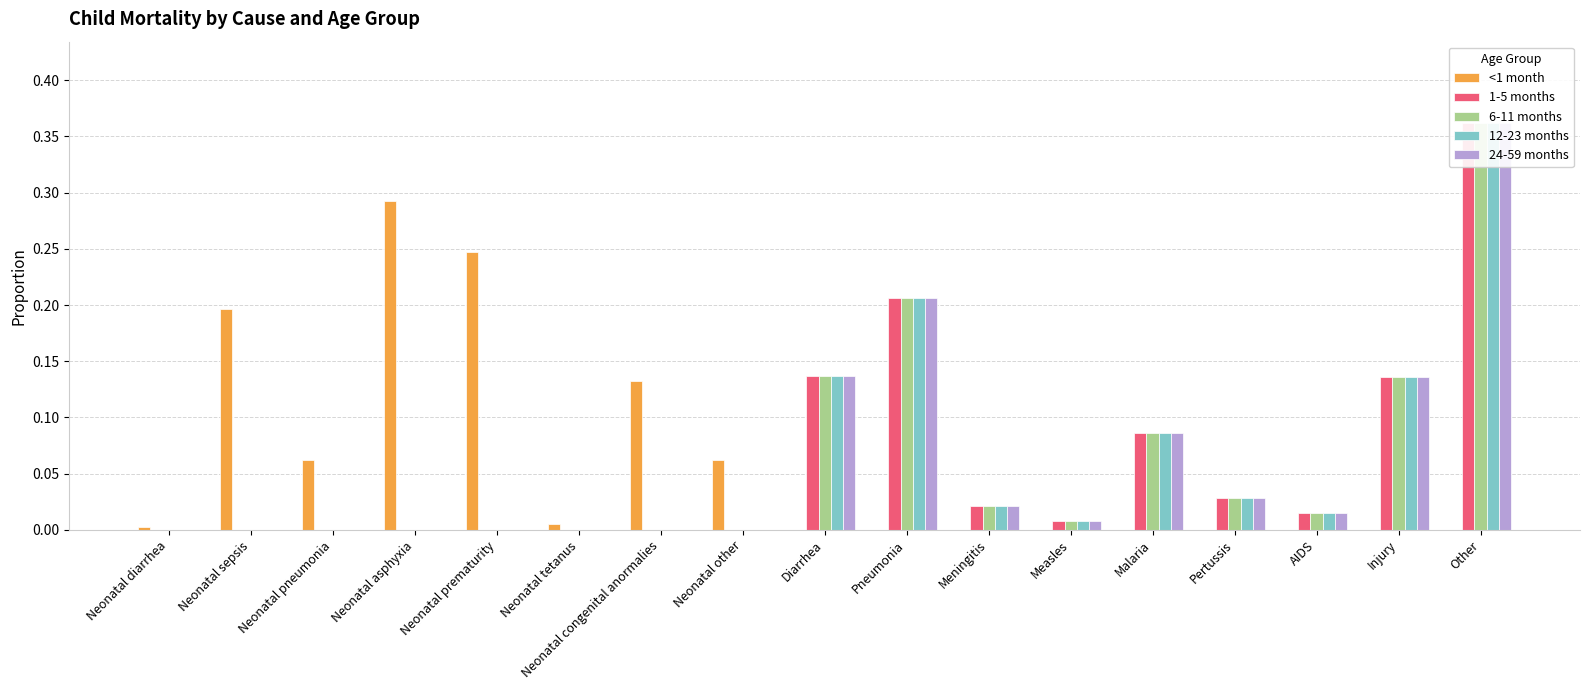

Reading right to left, list all the values displayed in this chart.

<1 month: 0.0	0.0	0.0	0.0	0.0	0.0	0.0	0.0	0.0	0.1	0.1	0.0	0.2	0.3	0.1	0.2	0.0
1-5 months: 0.4	0.1	0.0	0.0	0.1	0.0	0.0	0.2	0.1	0.0	0.0	0.0	0.0	0.0	0.0	0.0	0.0
6-11 months: 0.4	0.1	0.0	0.0	0.1	0.0	0.0	0.2	0.1	0.0	0.0	0.0	0.0	0.0	0.0	0.0	0.0
12-23 months: 0.4	0.1	0.0	0.0	0.1	0.0	0.0	0.2	0.1	0.0	0.0	0.0	0.0	0.0	0.0	0.0	0.0
24-59 months: 0.4	0.1	0.0	0.0	0.1	0.0	0.0	0.2	0.1	0.0	0.0	0.0	0.0	0.0	0.0	0.0	0.0